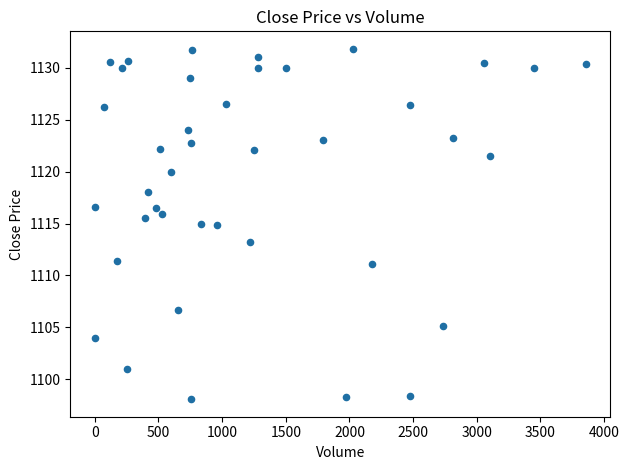

What is the range of X values (max minus min)?

3855.0